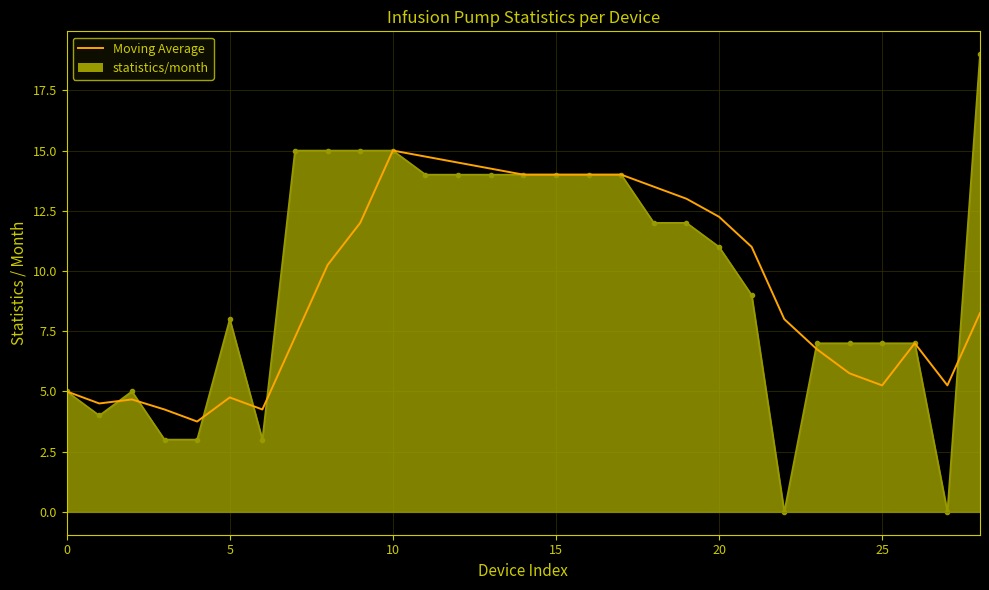

The value at 28 is 8.2. True or false?

True